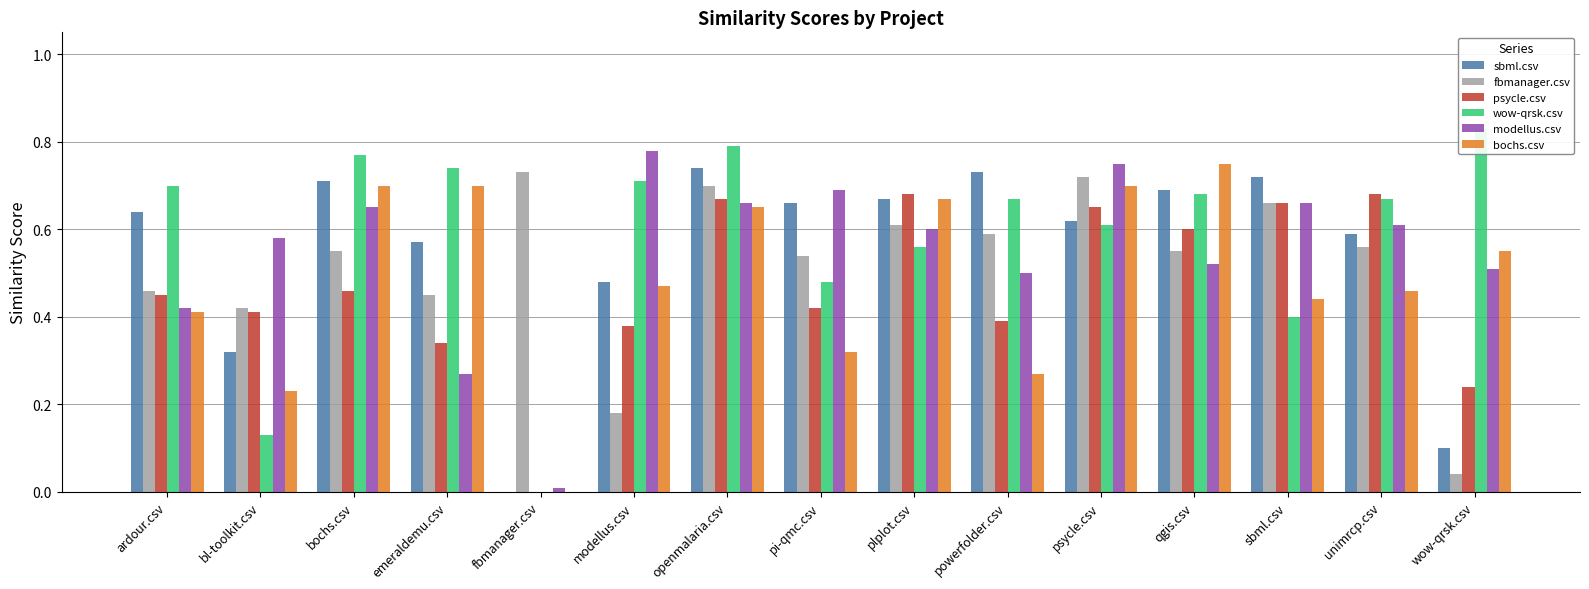

At how many categories does at least one series exceed 0?

15